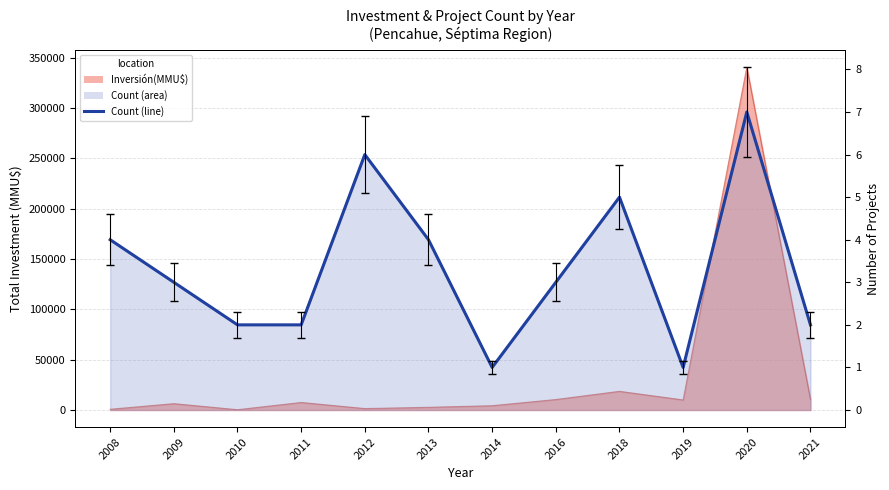

Reading right to left, transcribe all the data shown in this chart.

2021=2	2020=7	2019=1	2018=5	2016=3	2014=1	2013=4	2012=6	2011=2	2010=2	2009=3	2008=4